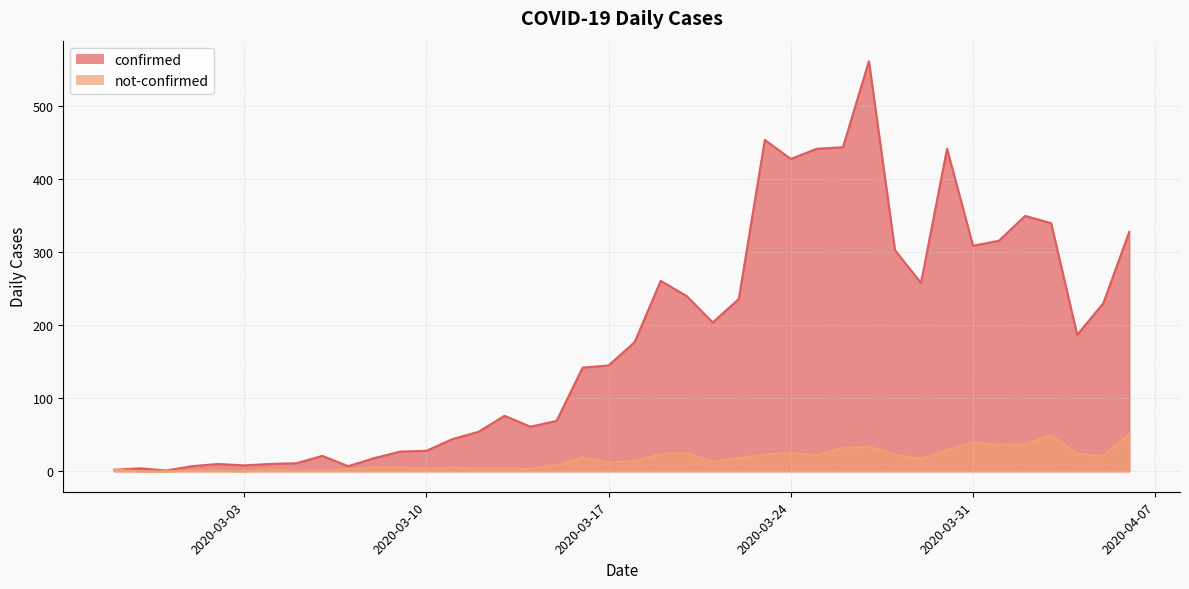

At which label does not-confirmed first exceed 14?

2020-03-16